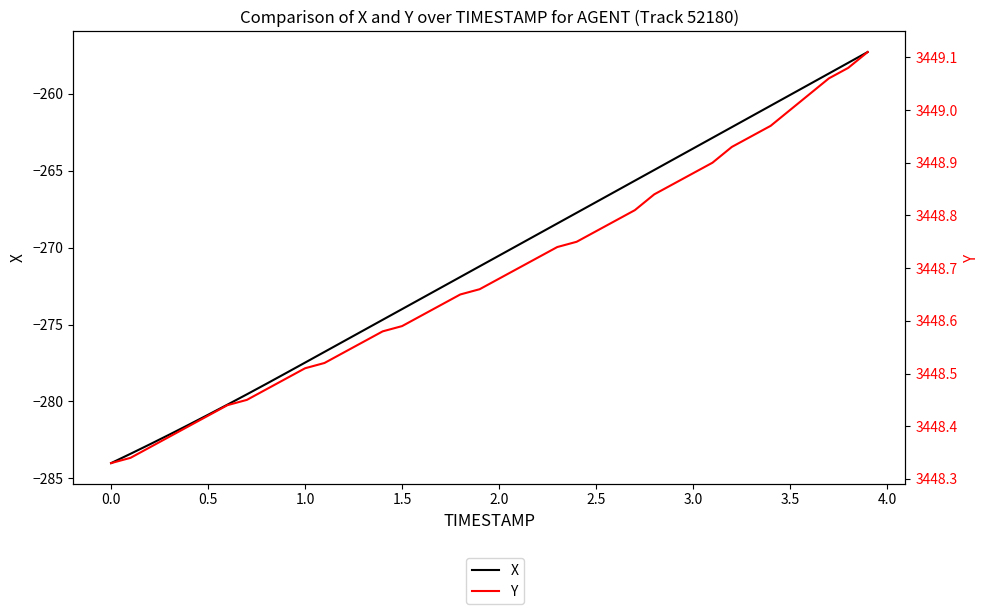

What value does the X series have at 3.5?

-260.1